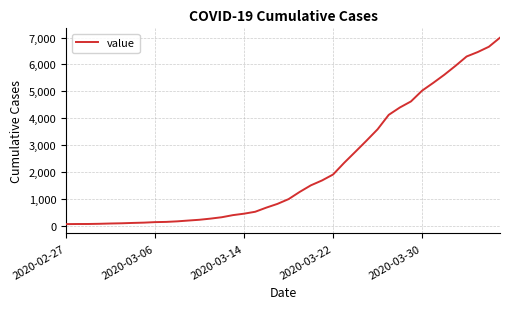

What is the greatest value displayed?

6995